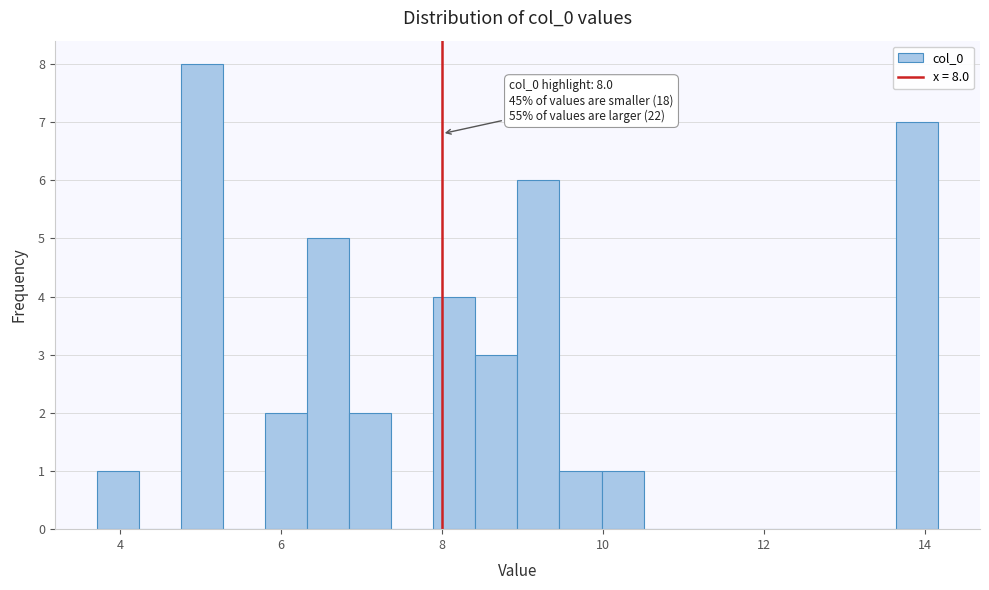

Read against the x-axis, roughly where is the centre of the tallest bar?

5.0